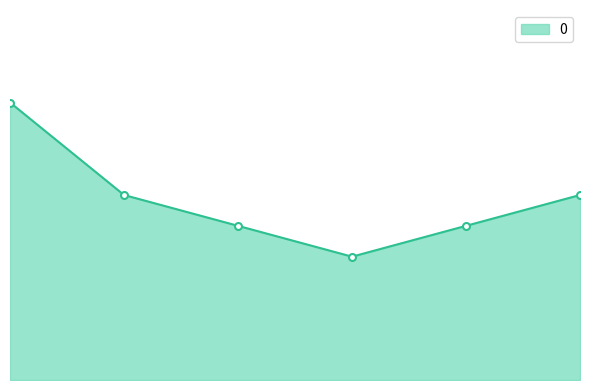

List the labels in order of value, largest first.

0, 1, 5, 2, 4, 3